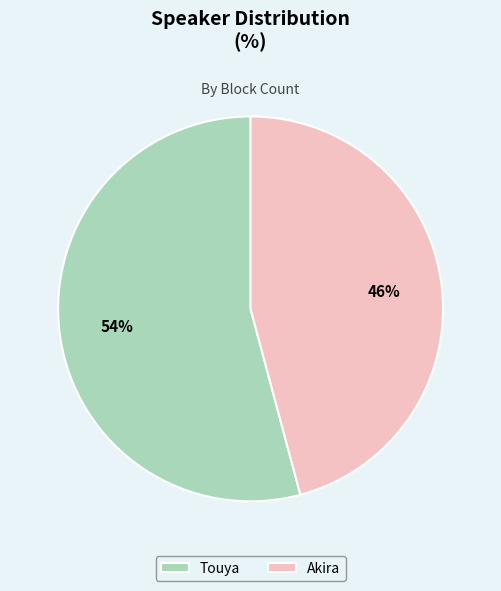

How many segments does this pie chart have?

2